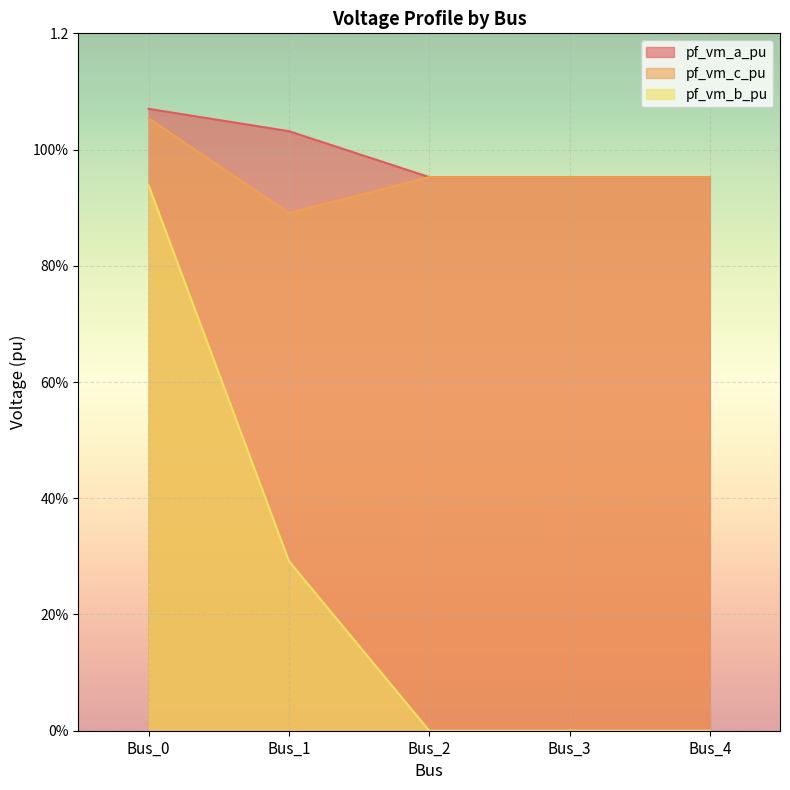

What is the approximate value of pf_vm_a_pu at Bus_1?

1.0